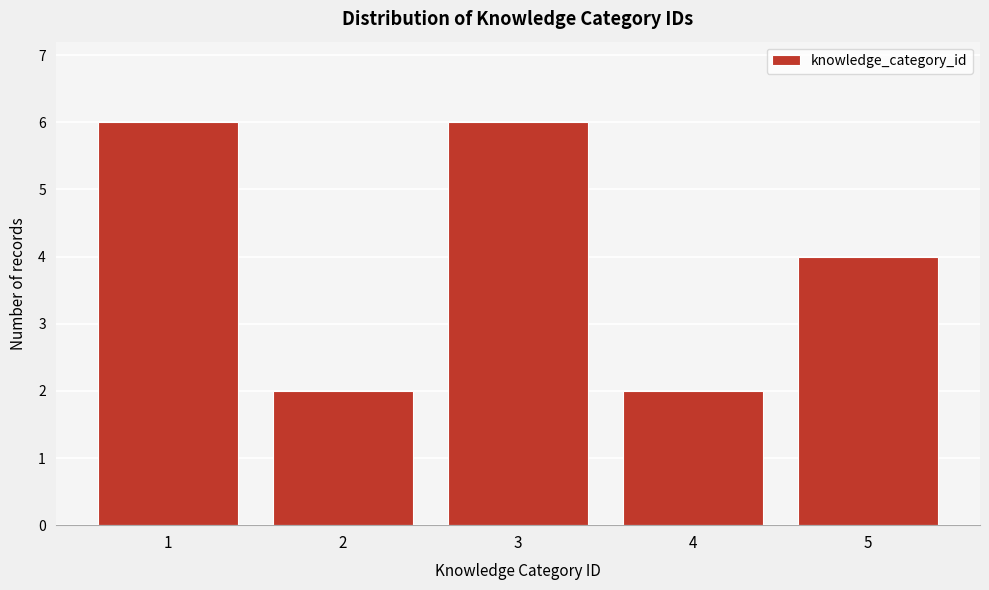

Reading left to right, list all the values displayed in this chart.

6	2	6	2	4